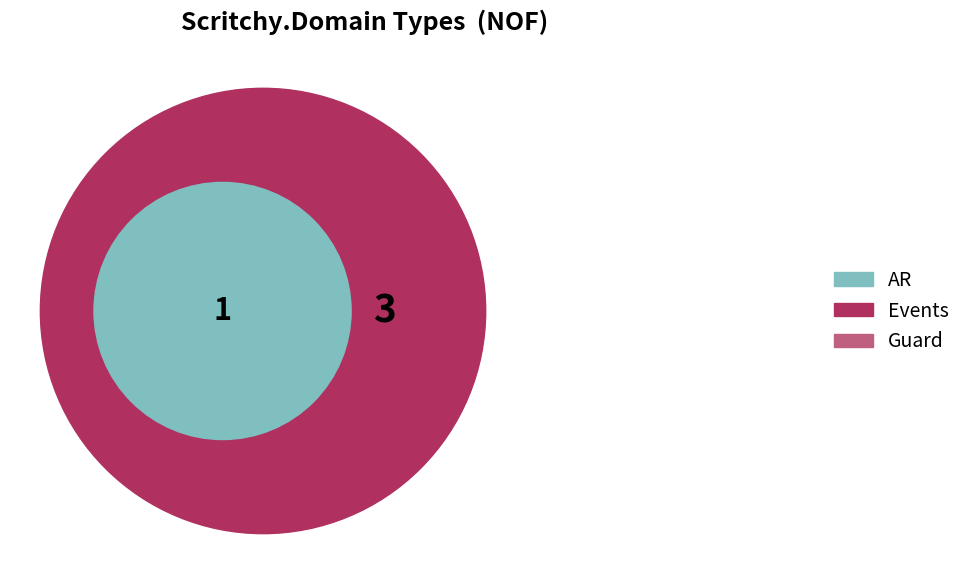

Is there any slice that represents more than half of the pie?

Yes